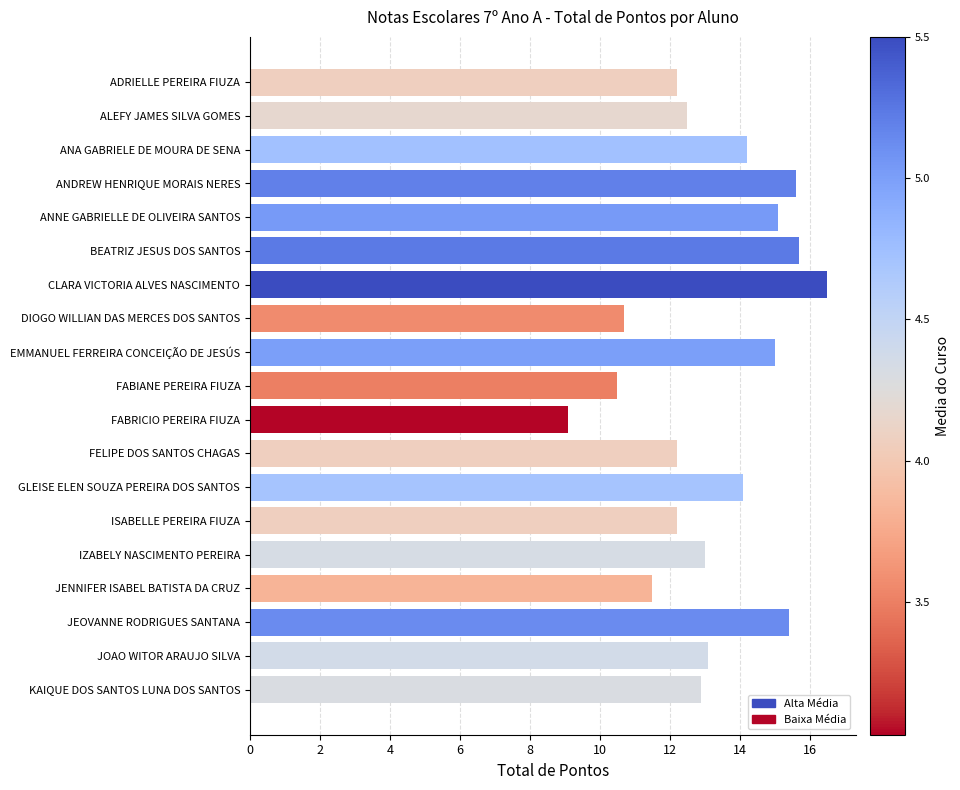

Is it true that the value at FABRICIO PEREIRA FIUZA is 3.9?

False